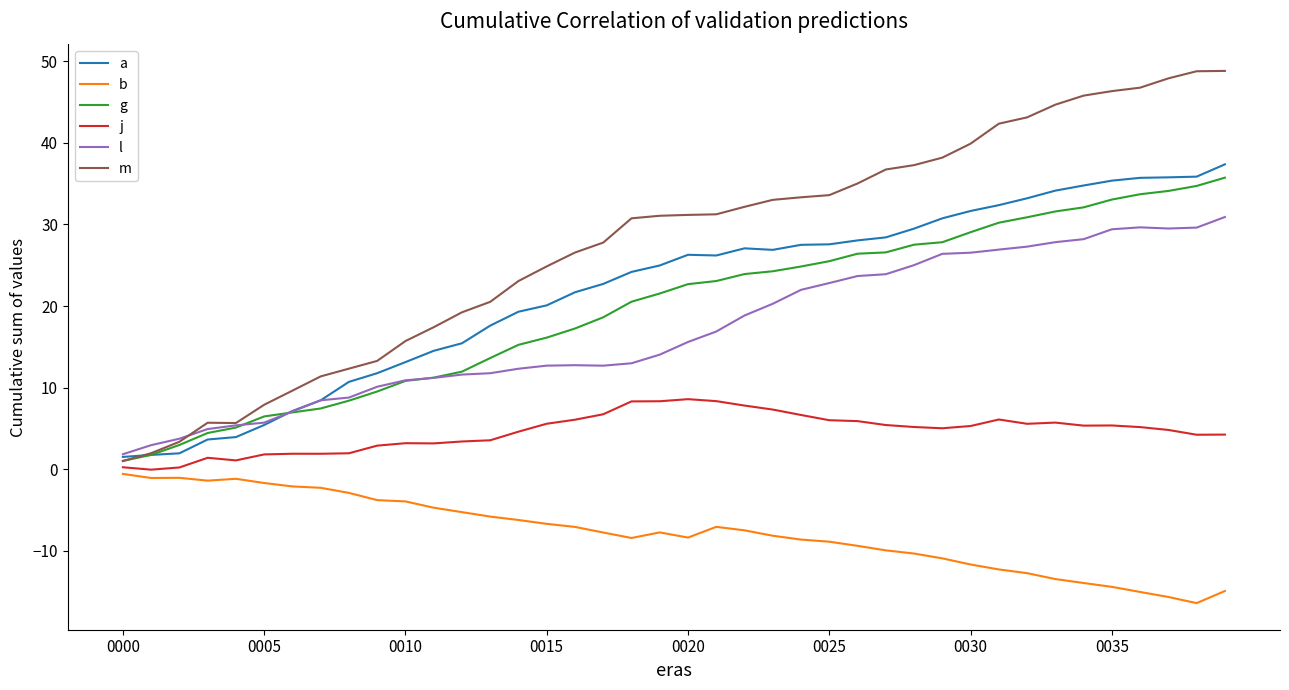

At how many categories does at least one series exceed 24?

25